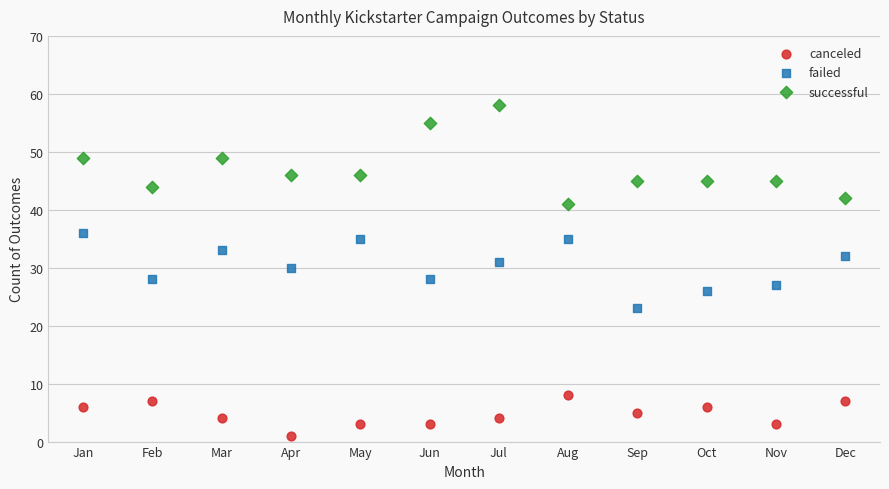

What are all the series names shown in the legend?

canceled, failed, successful